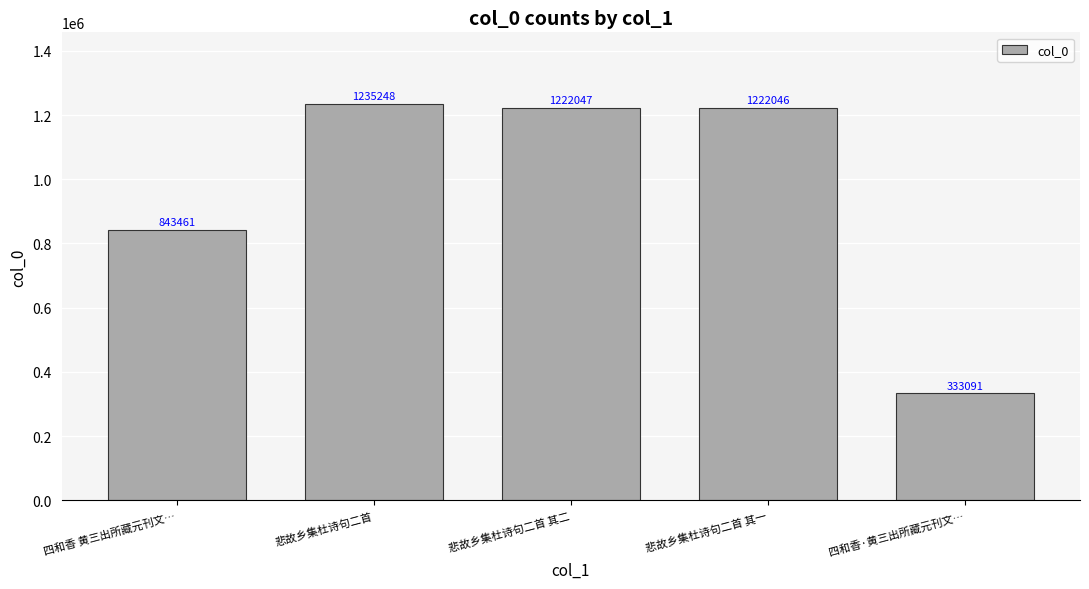

What is the label of the 1st bar from the right?

四和香·黄三出所藏元刊文…